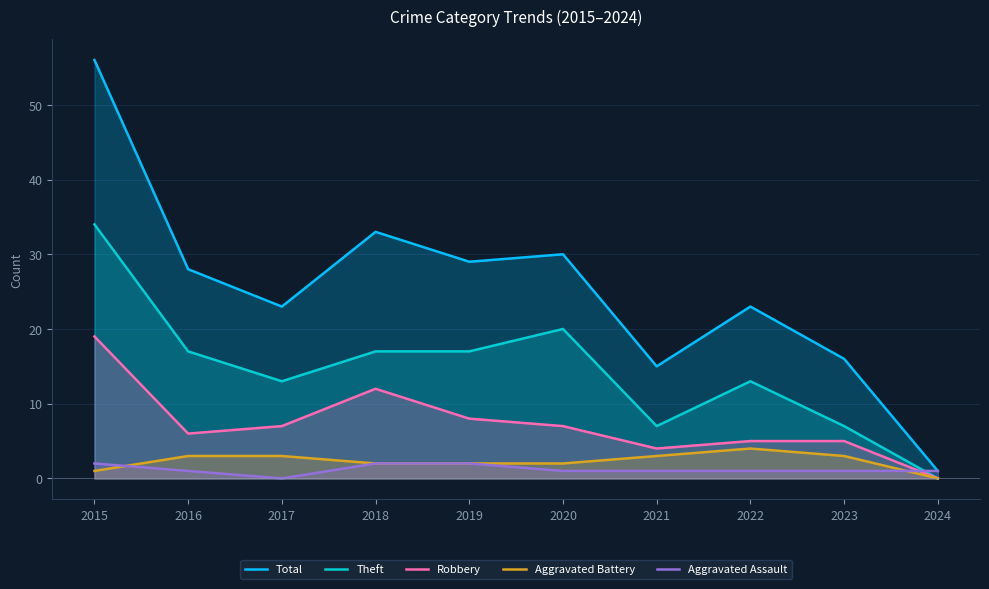

Between 2018 and 2022, which series saw the biggest shift?

Total